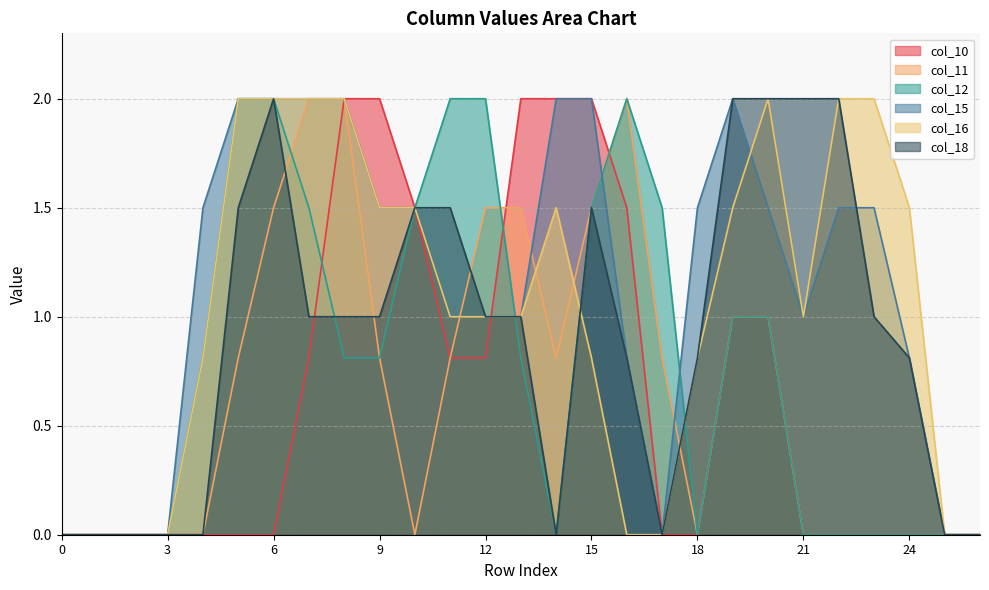

How many intersections are there between col_15 and col_12?

3